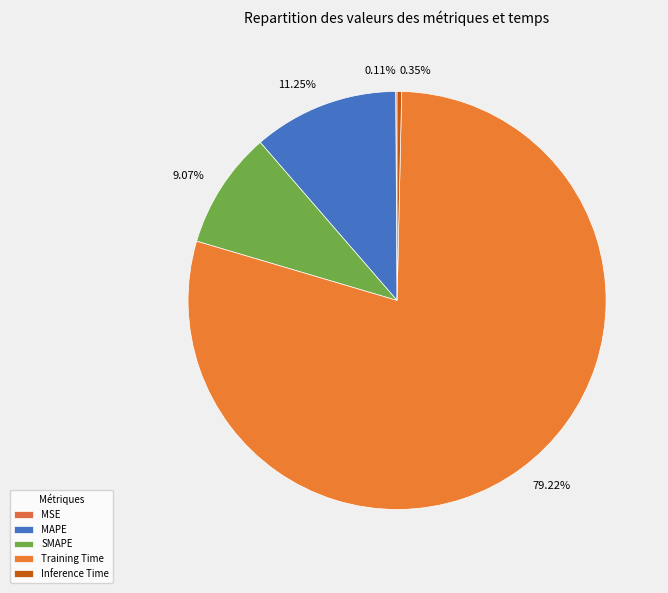

To the nearest percent, what is the combined percentage of MSE and MAPE?

11%